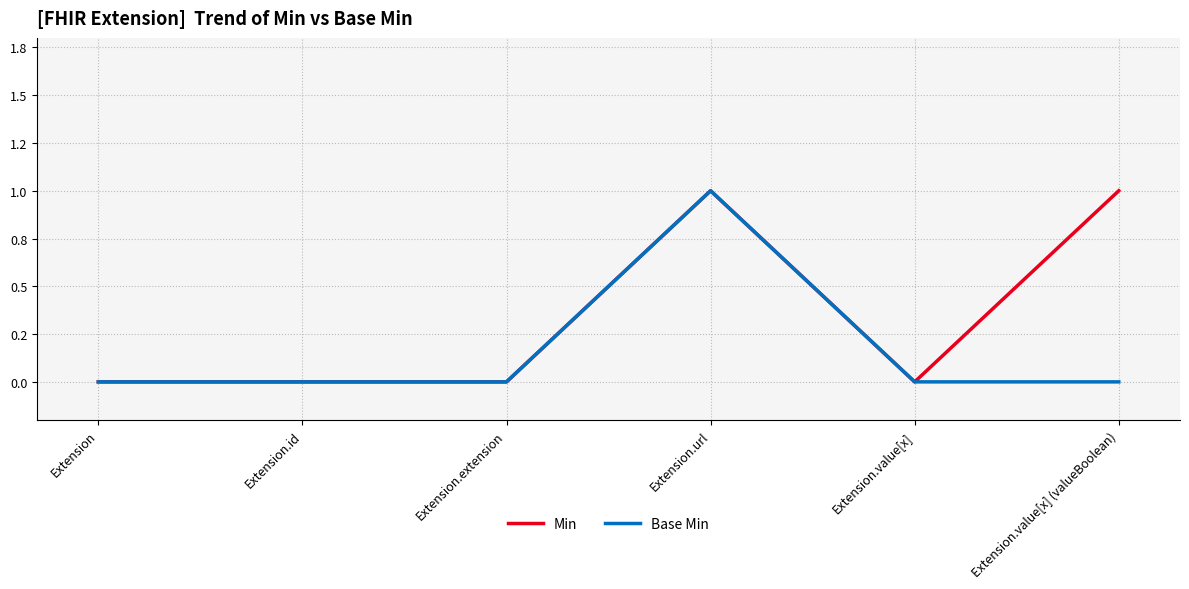

Is this an area chart (filled region under the line)?

No